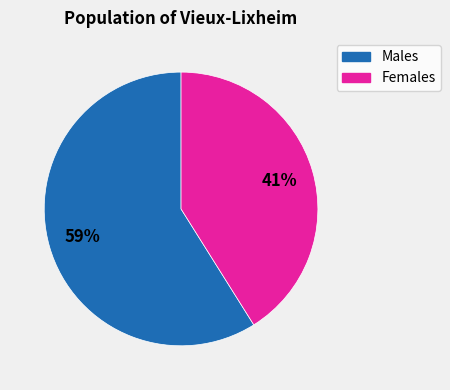

To the nearest percent, what is the average slice percentage?

50%